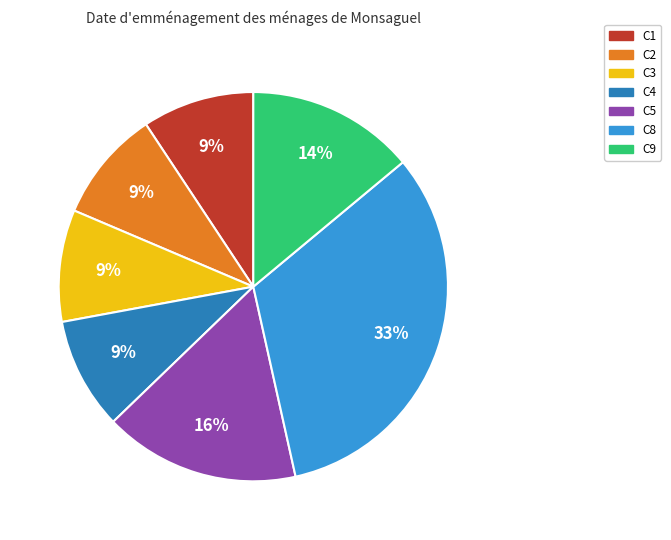

Is there any slice that represents more than half of the pie?

No